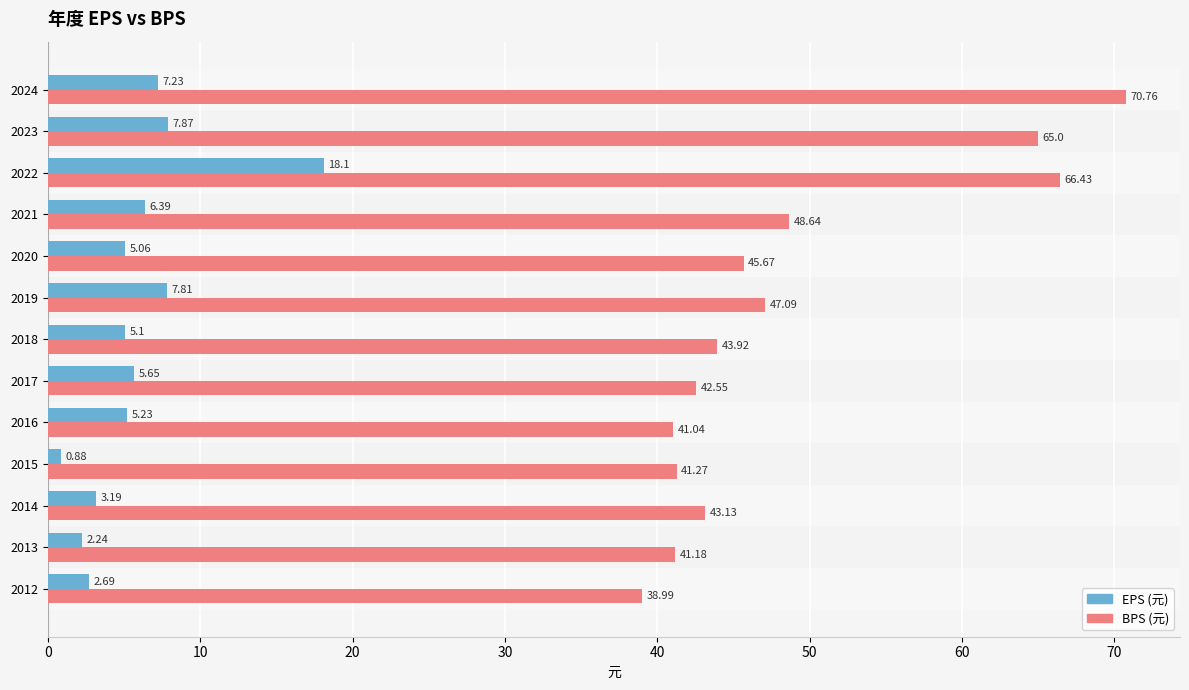

What is the difference between the highest and lowest values at 2014?

39.9